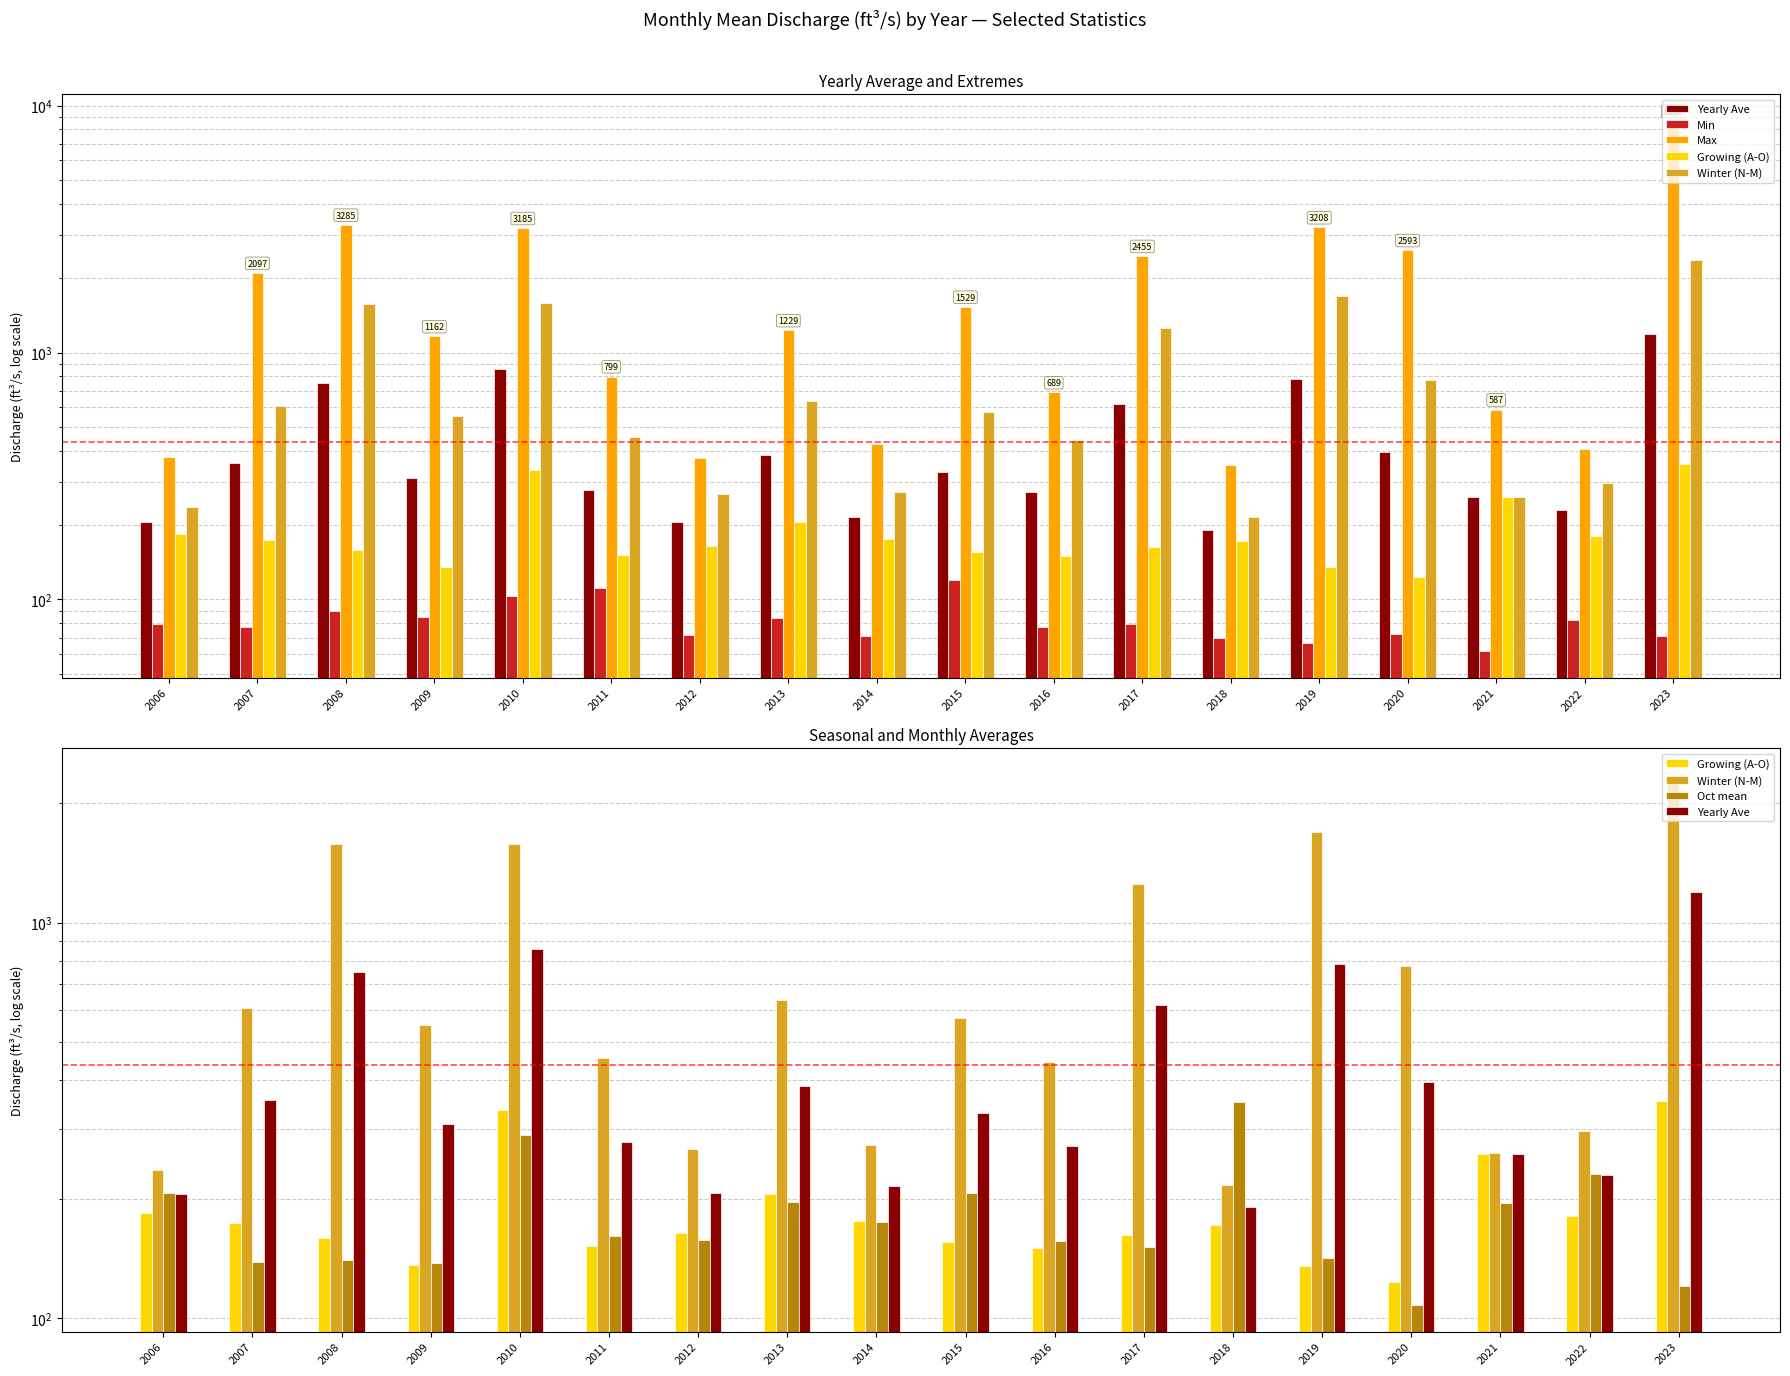

At which category is the sum across all series the highest?

2023